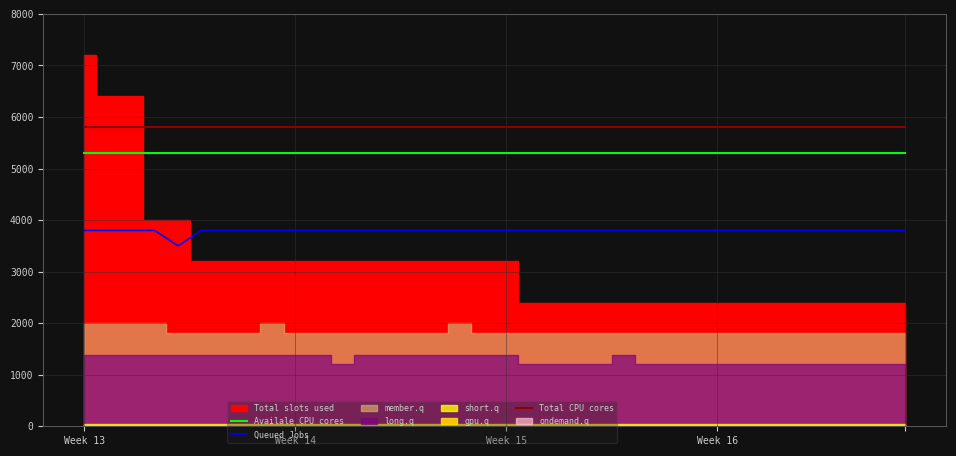

What is the lowest value of the Queued Jobs series?

3500